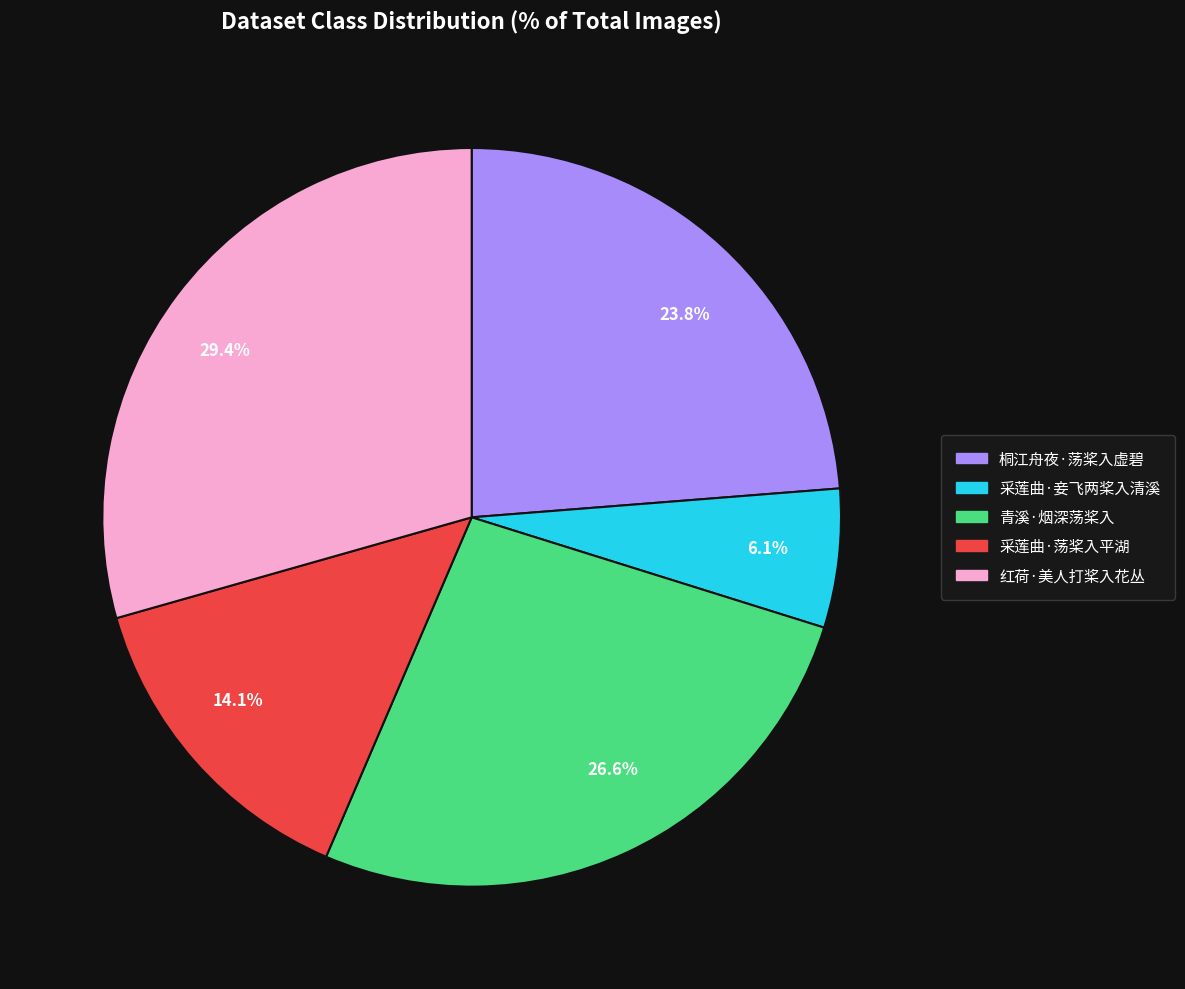

Which slice is the smallest?

采莲曲·妾飞两桨入清溪